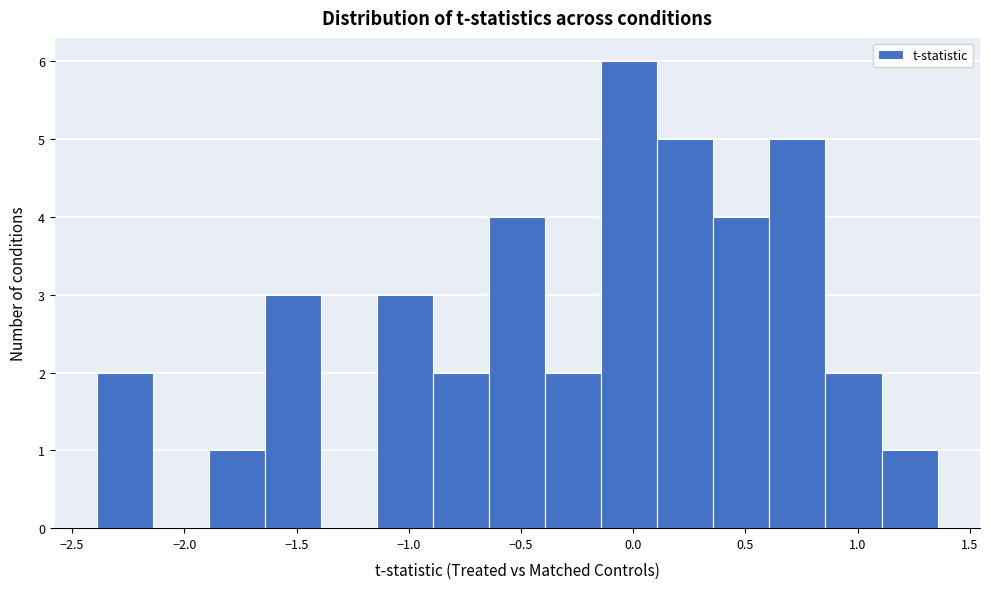

Reading left to right, list every bar in this chart as the range it spans on the x-axis followed by its height. Neither the bar edges nor the heights are printed on the chart, so give them approximately, as read against the axes.

-2.40 to -2.15: 2
-2.15 to -1.90: 0
-1.90 to -1.65: 1
-1.65 to -1.40: 3
-1.40 to -1.15: 0
-1.15 to -0.90: 3
-0.90 to -0.65: 2
-0.65 to -0.40: 4
-0.40 to -0.15: 2
-0.15 to 0.10: 6
0.10 to 0.35: 5
0.35 to 0.60: 4
0.60 to 0.85: 5
0.85 to 1.10: 2
1.10 to 1.35: 1